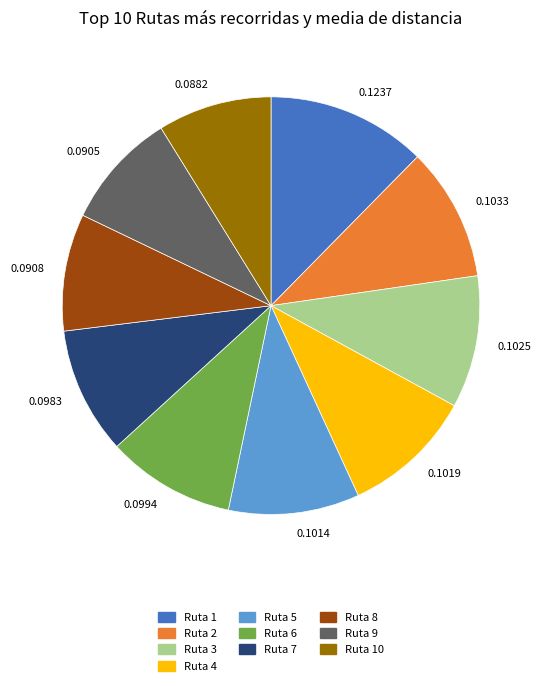

Does 0.1237 represent more than half of the total?

No